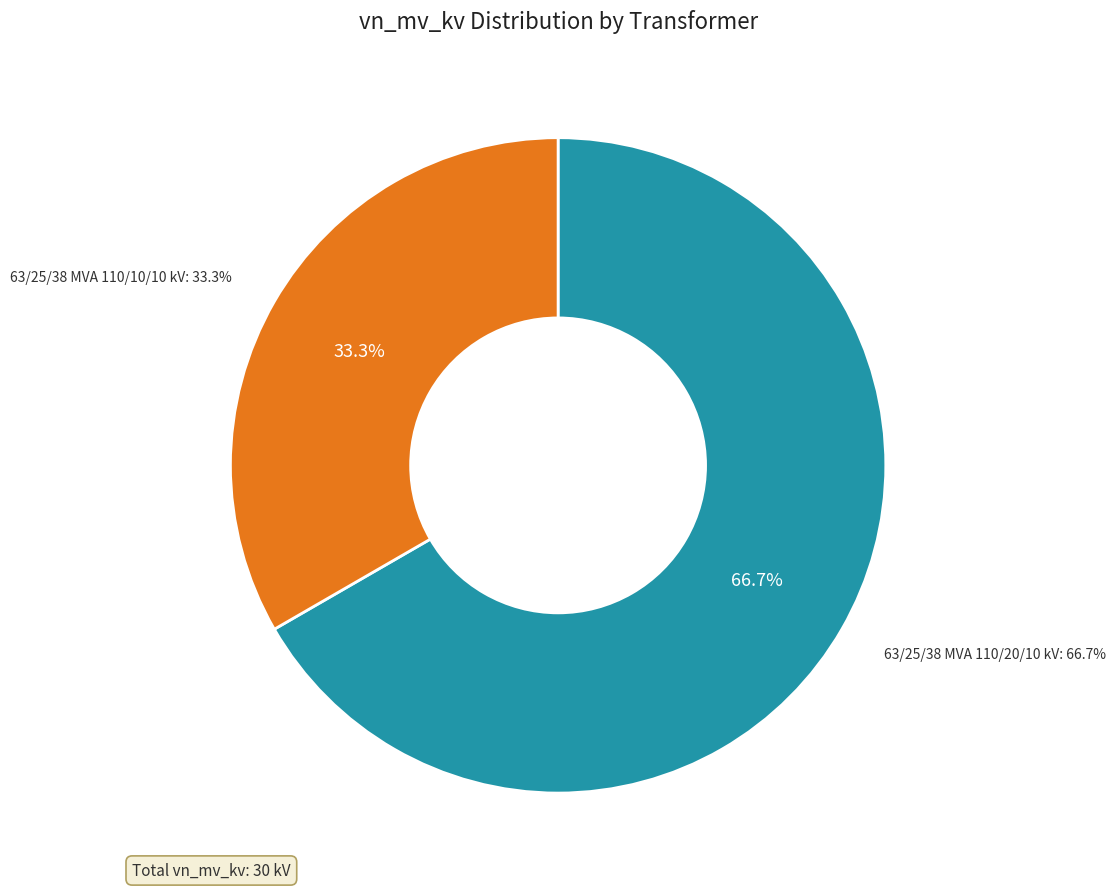

Which slice is the smallest?

63/25/38 MVA 110/10/10 kV